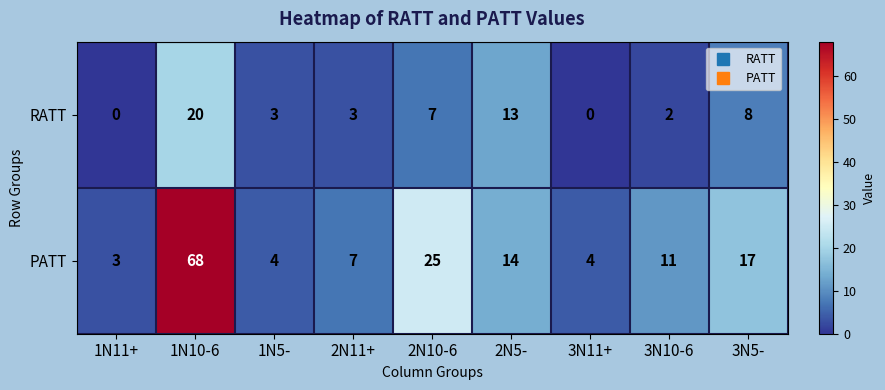

The RATT series shows 12 at 1N10-6. True or false?

False